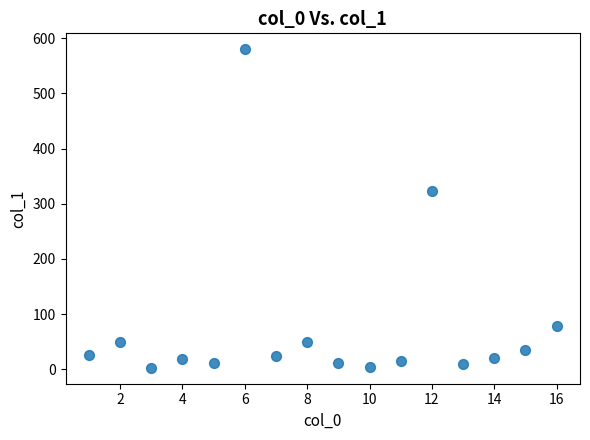

What Y value in the scatter plot is closest to 291?

322.4